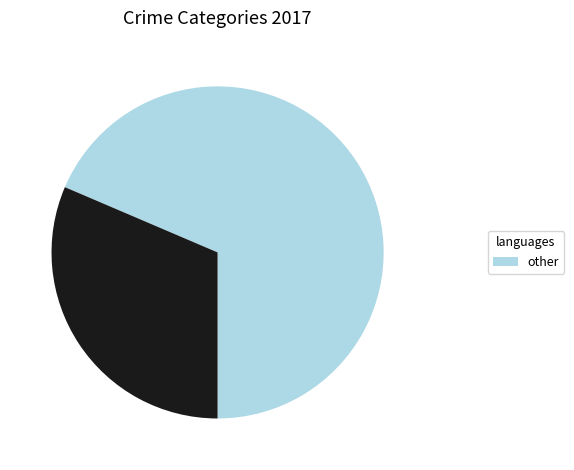

Is there a majority slice in this chart?

Yes